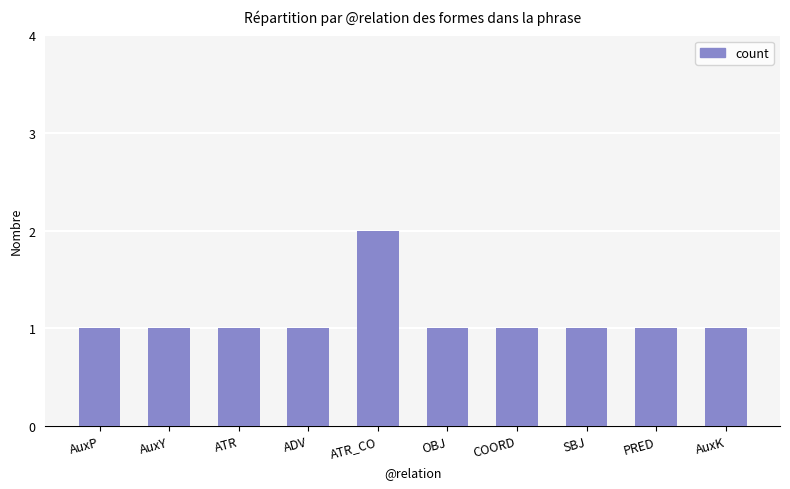

Which category has the highest value across all series?

ATR_CO